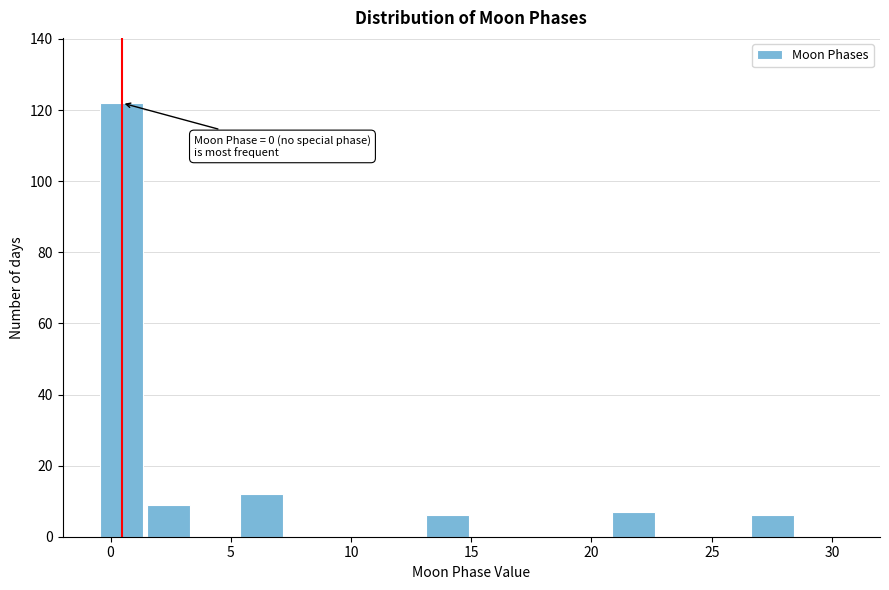

Read against the x-axis, roughly where is the centre of the tallest bar?

0.5